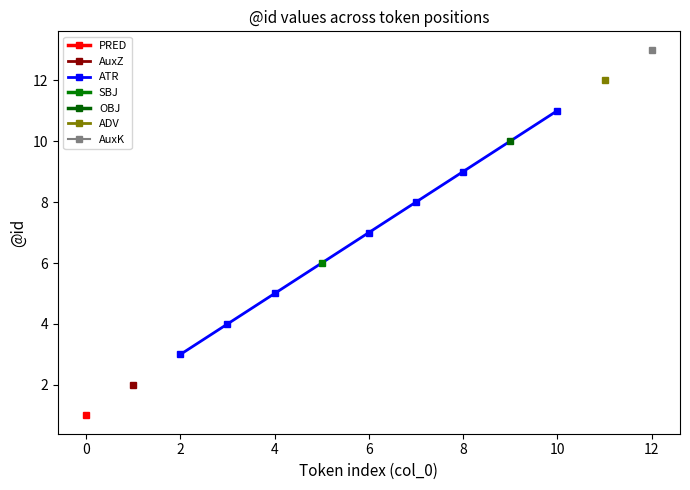

Is this an area chart (filled region under the line)?

No